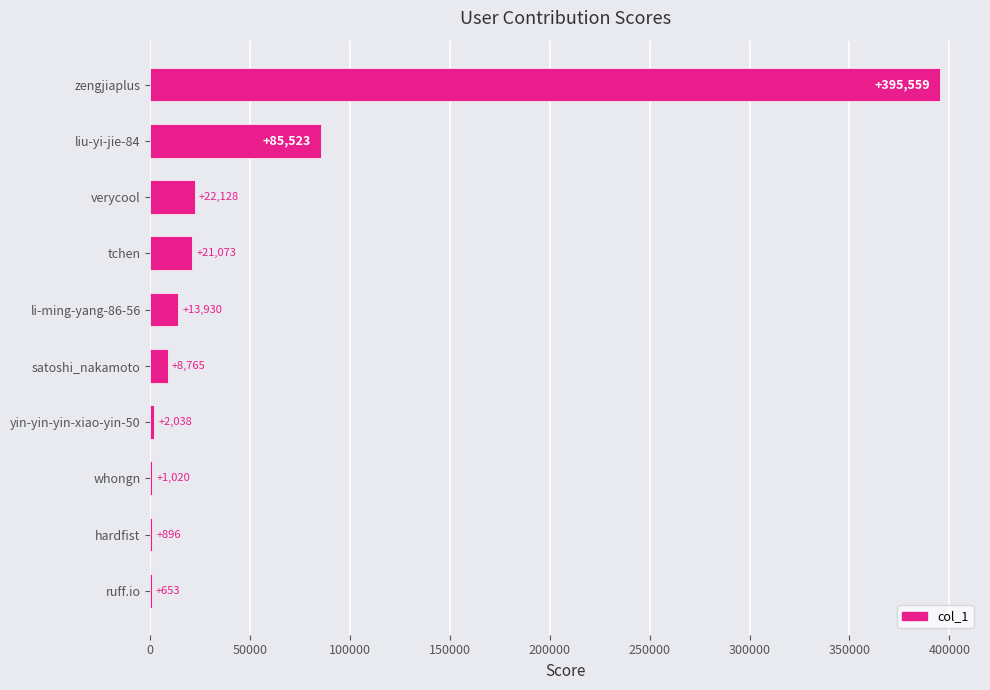

What value does the data have at verycool?

22128